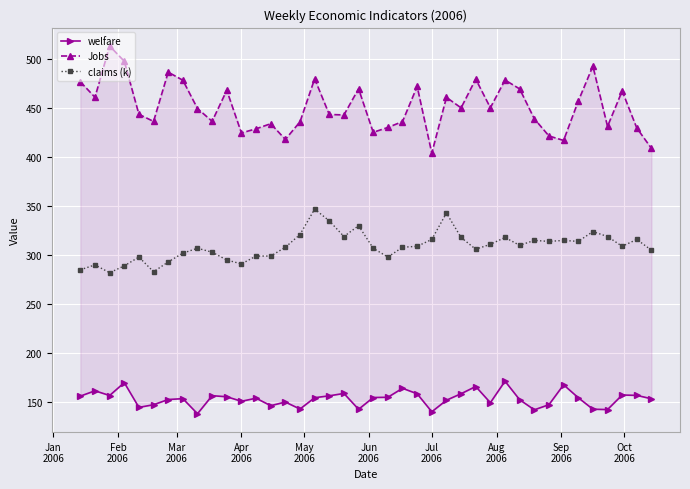

True or false: claims (k) has more than 0 points higher than both neighbors.

True